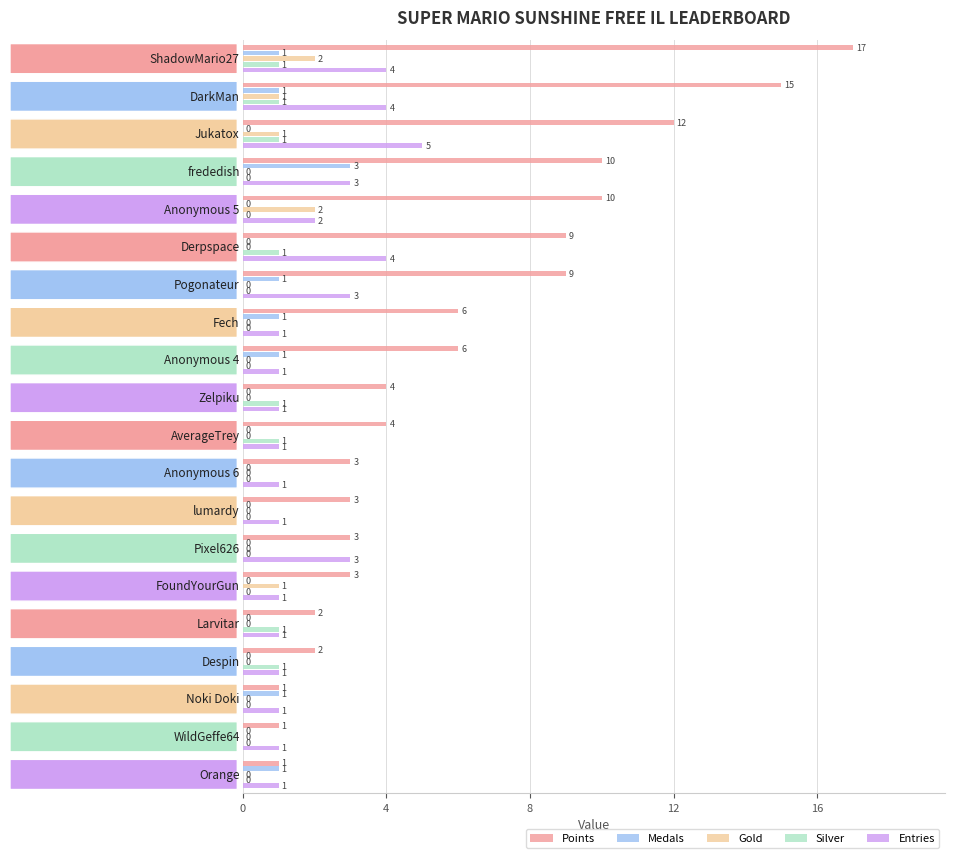

Which series has the largest total across all categories?

Points